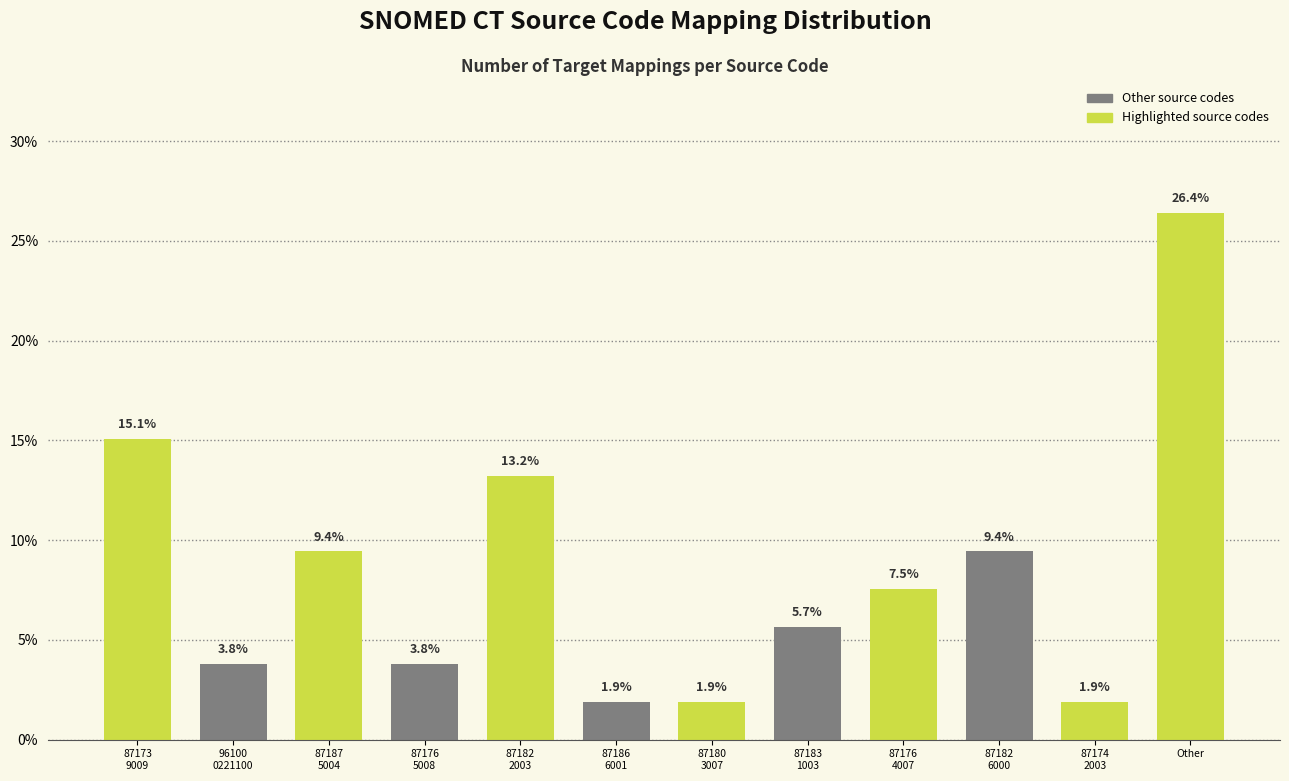

Reading right to left, what are all the values shown in this chart?

26.4	1.9	9.4	7.5	5.7	1.9	1.9	13.2	3.8	9.4	3.8	15.1